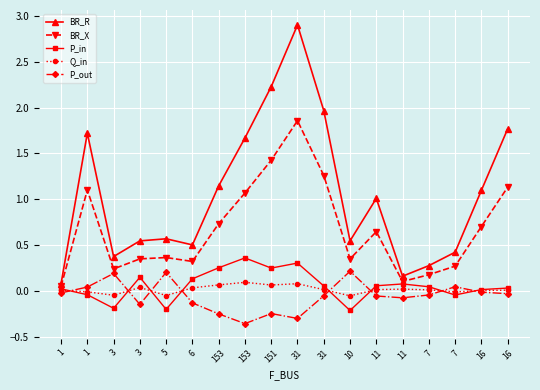

How many series are shown in this chart?

5